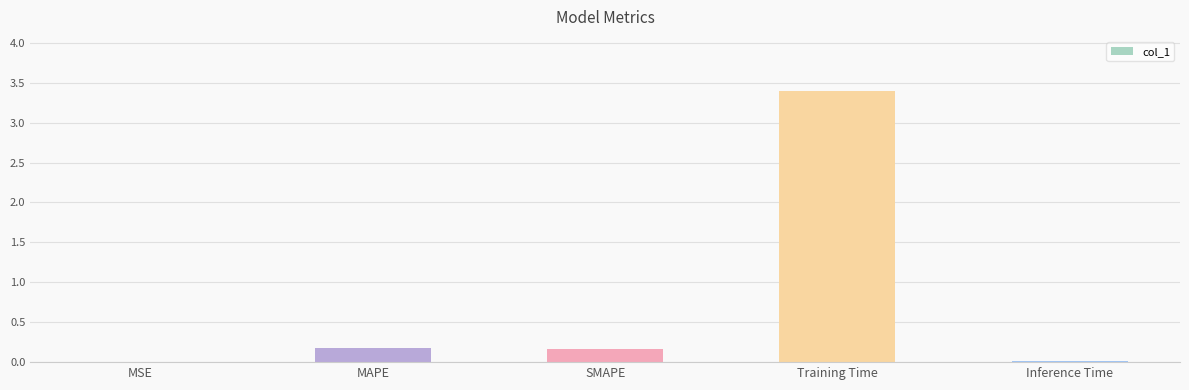

What is the sum of the values at SMAPE and Training Time?

3.6